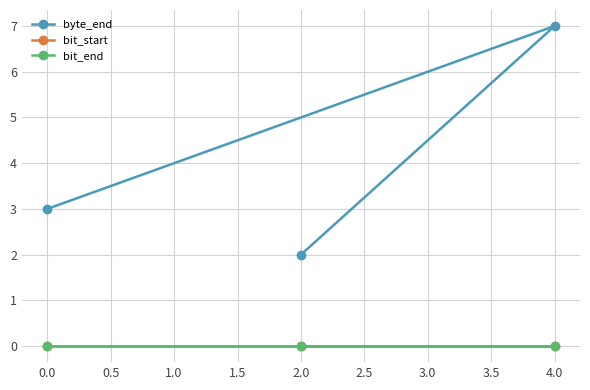

Which series has the largest total across all categories?

byte_end